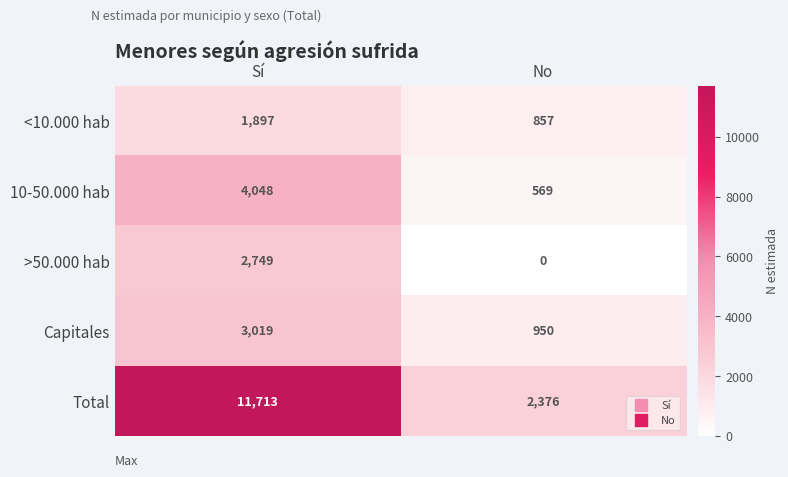

What is the difference between the 10-50.000 hab values at No and Sí?

3479